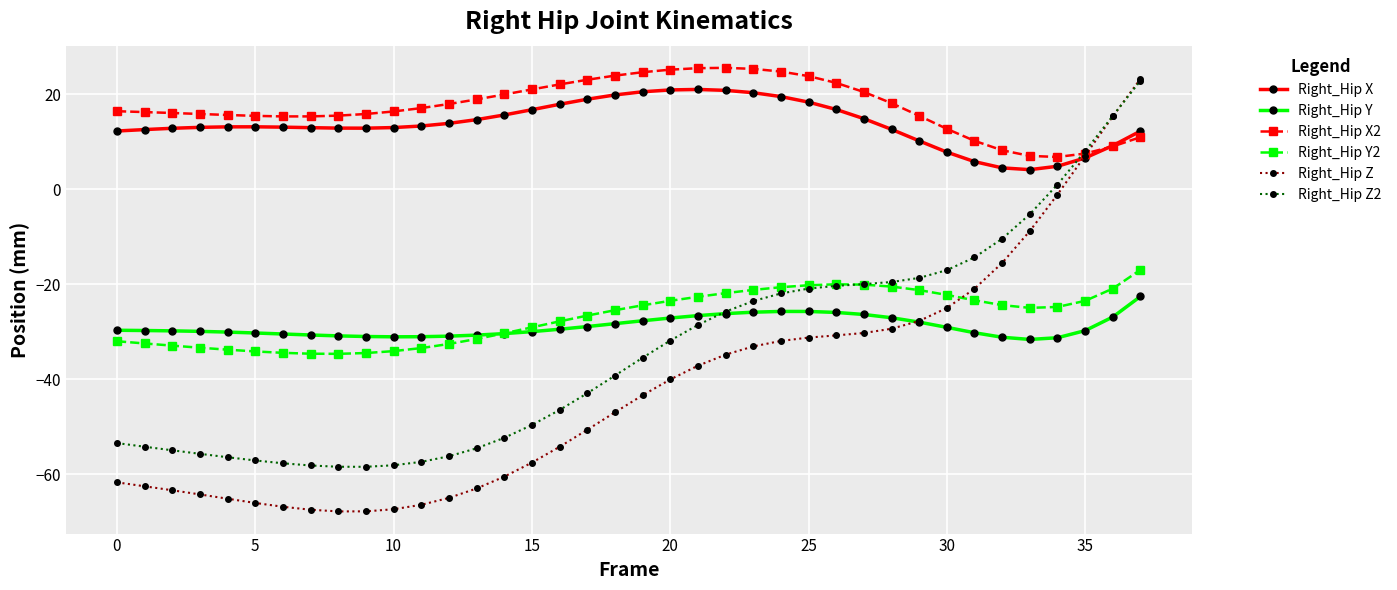

How many intersections are there between Right_Hip X and Right_Hip Z2?

1